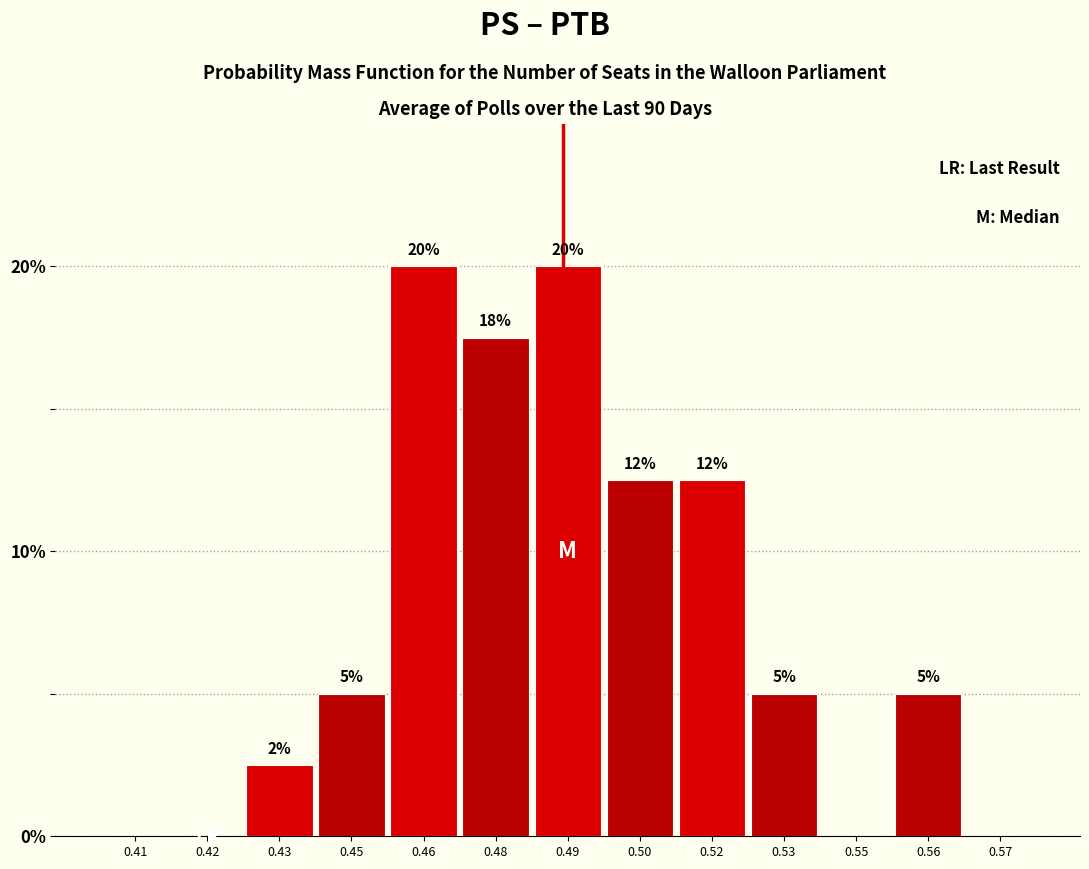

What is the change in value from 0.46 to 0.55?

-20.0